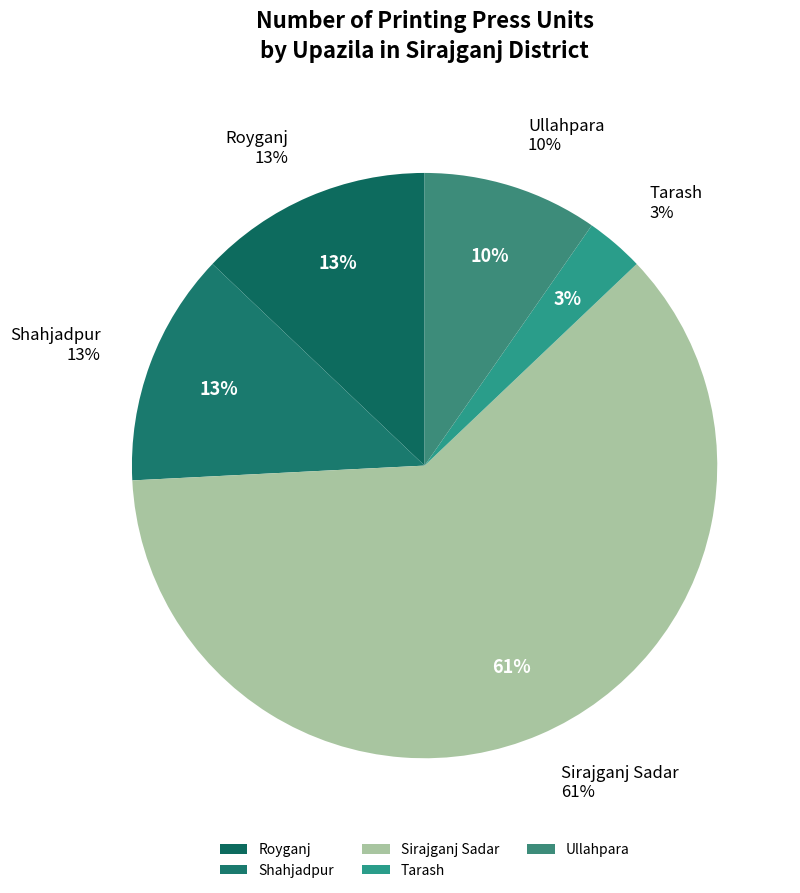

Is it true that Shahjadpur is 13% of the pie?

True